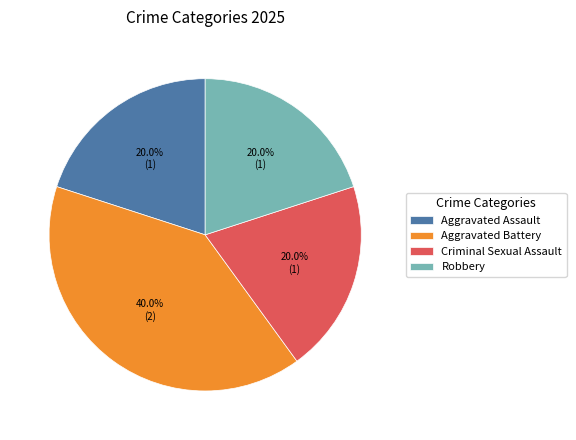

What percentage is NOT represented by Robbery?

80.0%